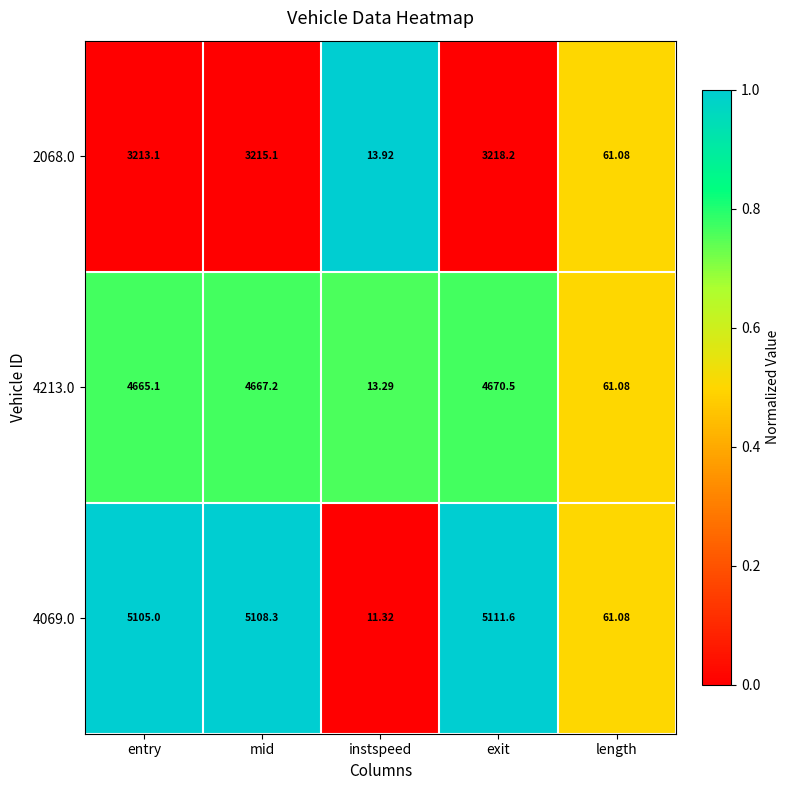

At which category is the sum across all series the highest?

exit